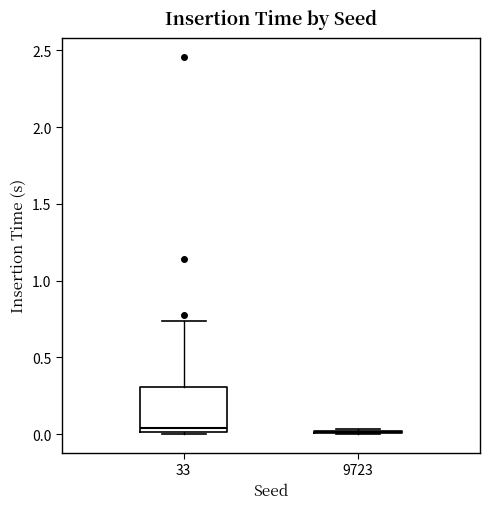

Reading left to right, read every box against the y-axis: the position of its median line, the range the box covers, and the ends of its whiskers. The values are not printed on the chart, so give them approximately, as read against the axis.

33: median 0.05, box 0.00 to 0.30, whiskers 0.00 to 0.75
9723: box collapsed to a line at 0.00, whiskers 0.00 to 0.05